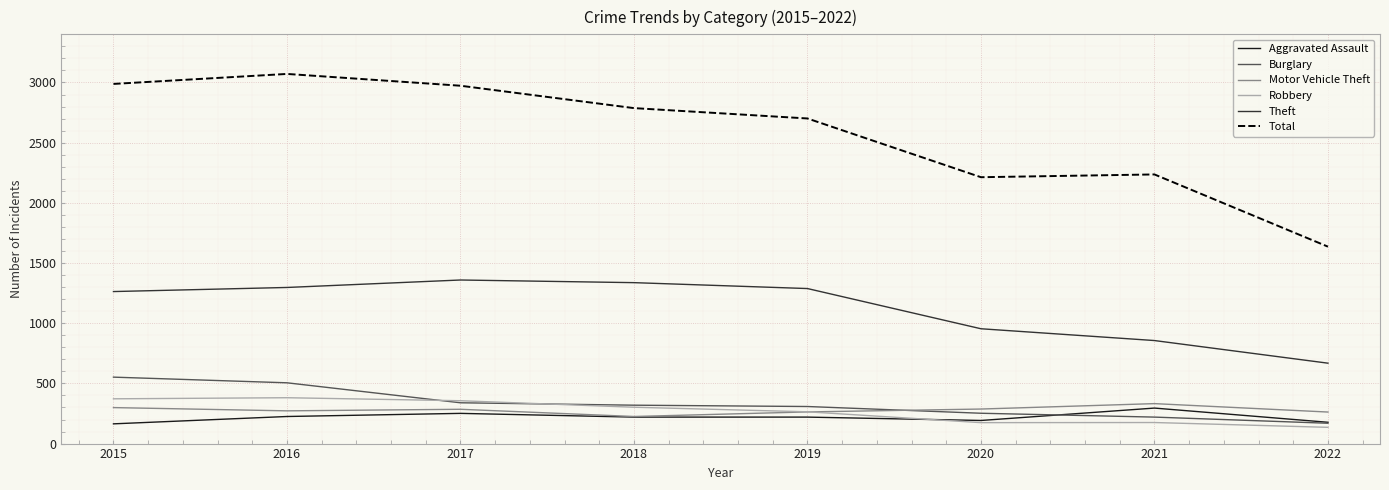

How many values in the Total series are below 2787?

4